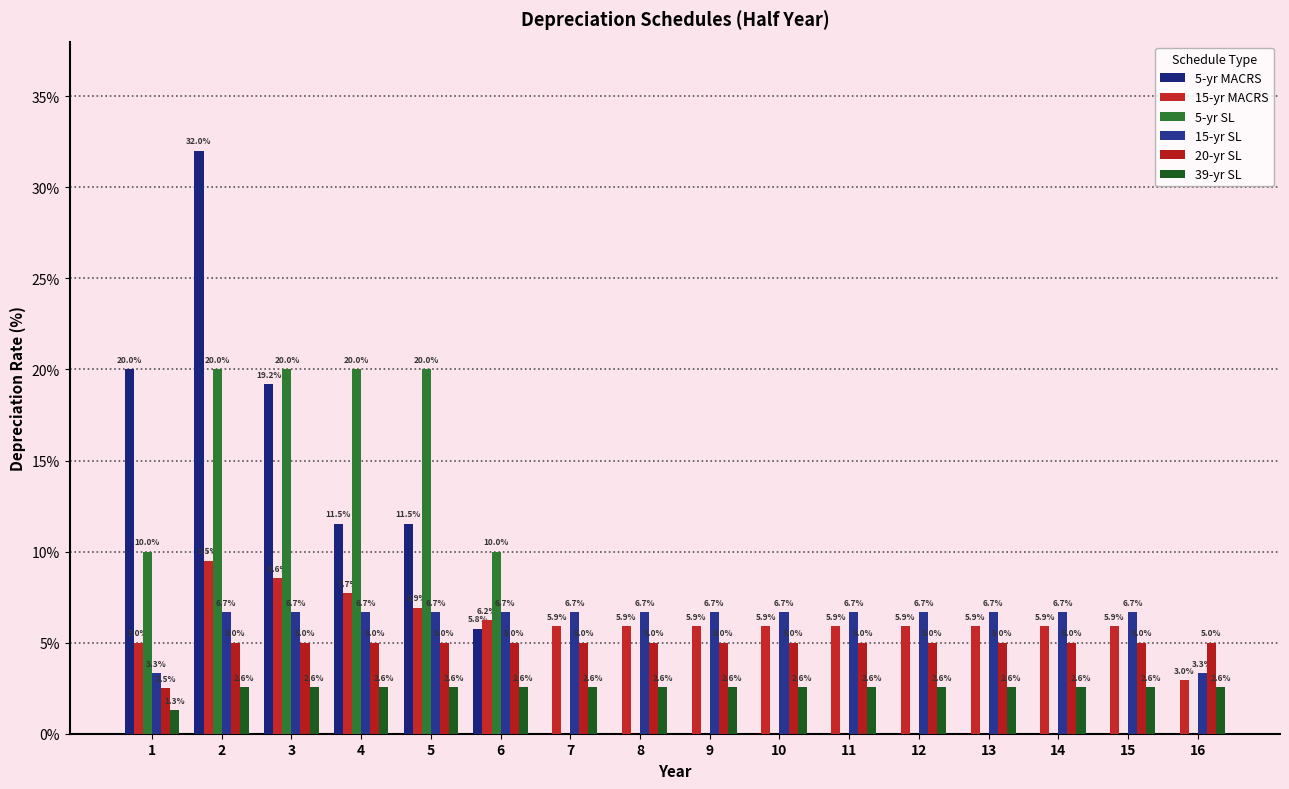

Count the number of data series in this chart.

6